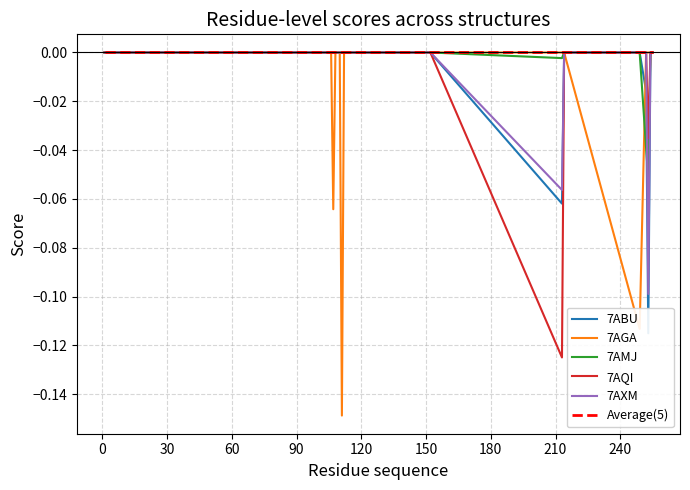

True or false: 7AMJ has more than 0 interior local peaks.

False